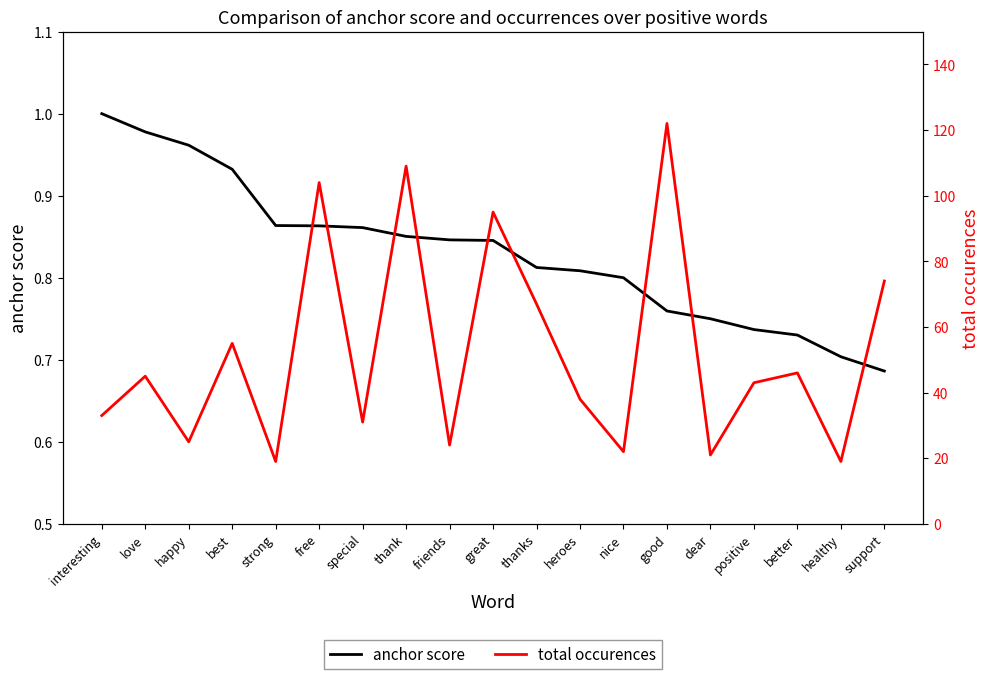

What is the label of the 10th point from the left?

great